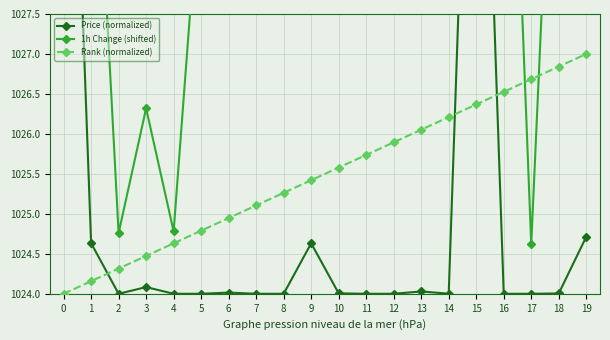

What is the difference between the second highest and second lowest values in the Rank (normalized) series?

2.7